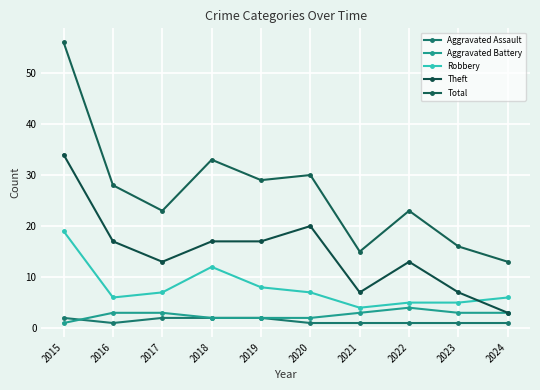

Which series has the largest total across all categories?

Total